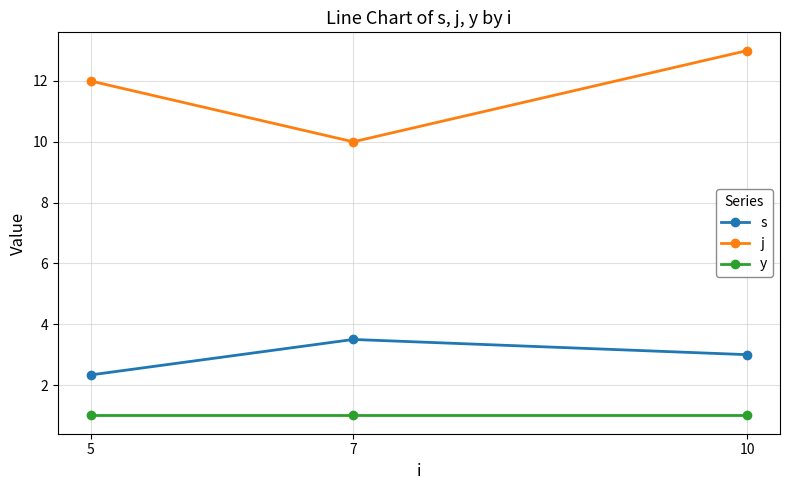

What is the value of the s point at the 2nd from the left?

3.5